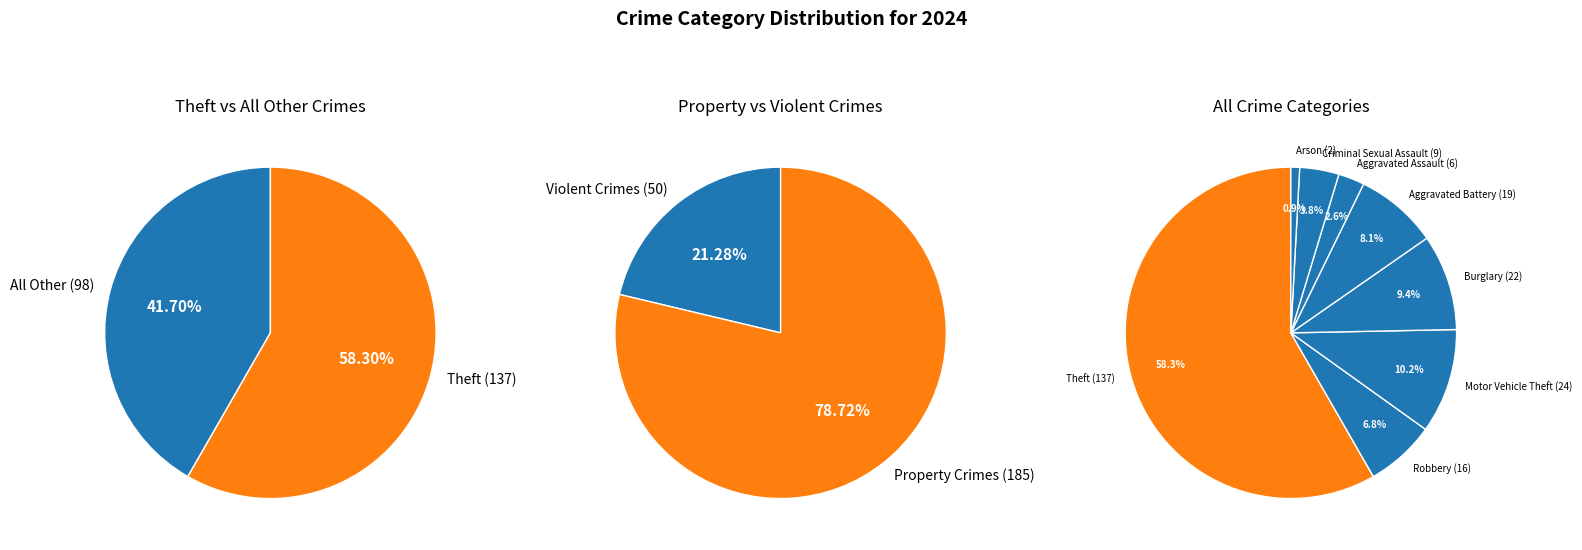

Rank the categories by value from highest to lowest.

Theft, Motor Vehicle Theft, Burglary, Aggravated Battery, Robbery, Criminal Sexual Assault, Aggravated Assault, Arson